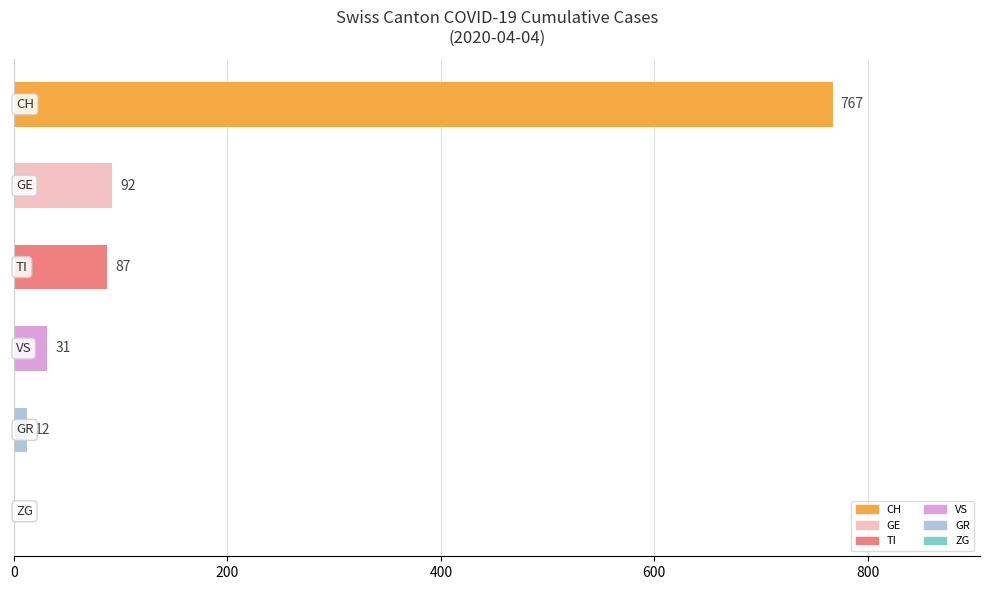

What is the greatest value displayed?

767